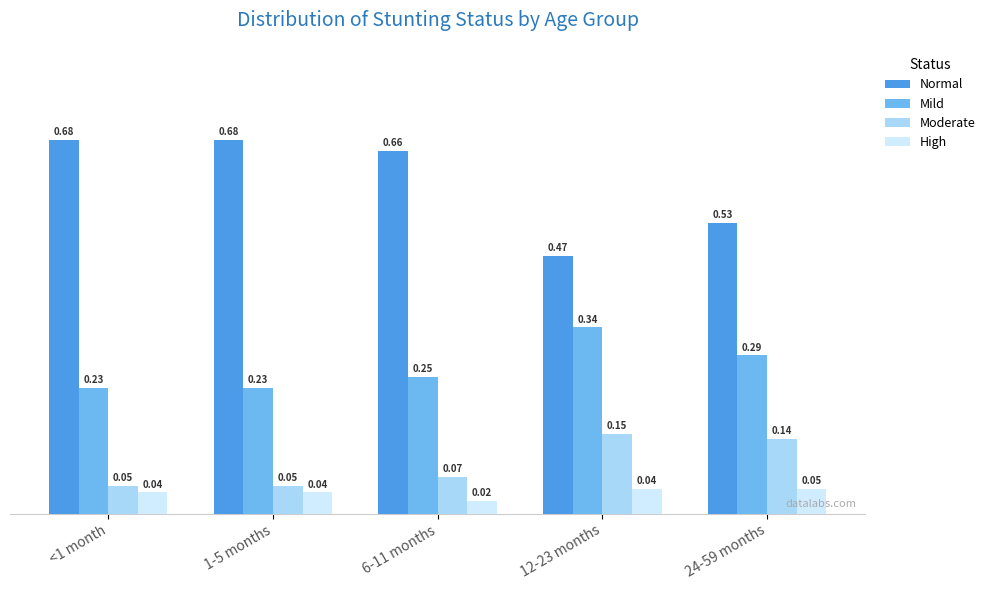

Which series has the largest range (max minus min)?

Normal